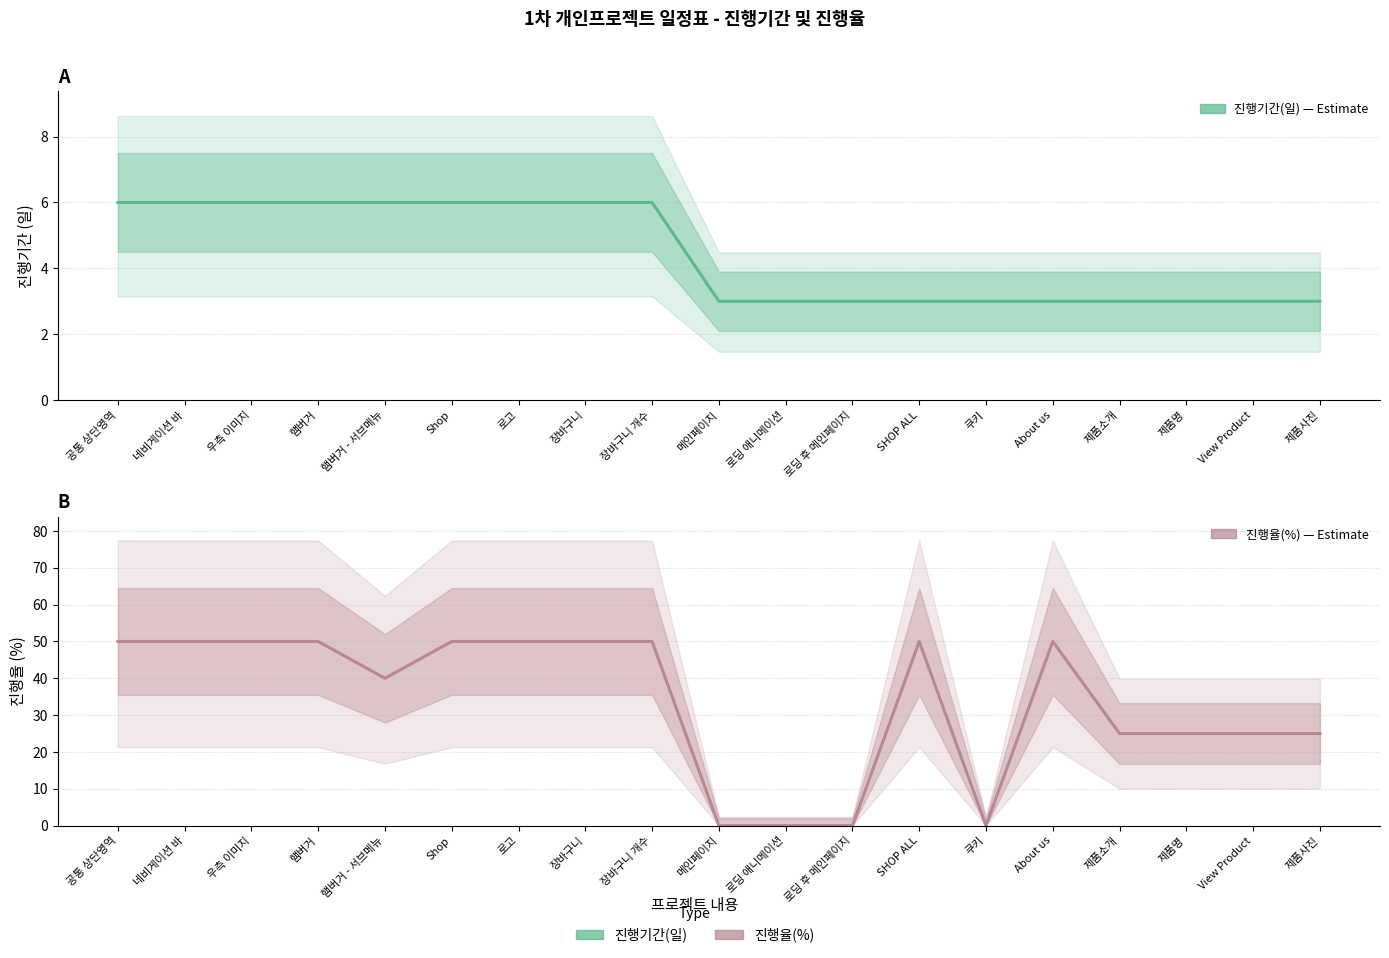

At how many categories does at least one series exceed 33?

11